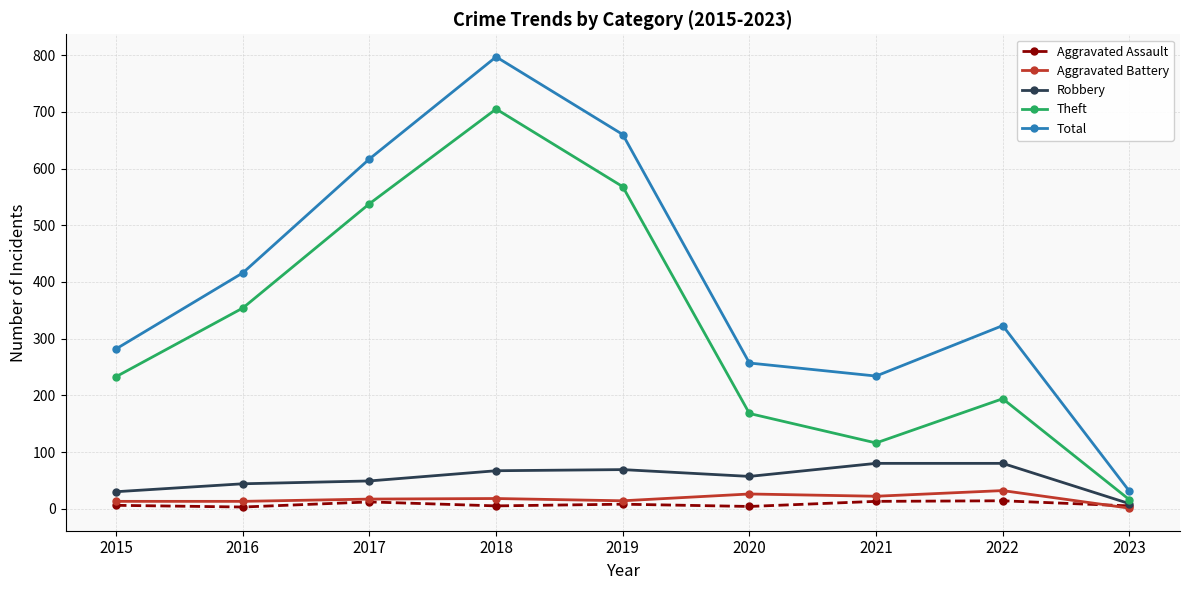

List the series in order of their peak value, lowest first.

Aggravated Assault, Aggravated Battery, Robbery, Theft, Total